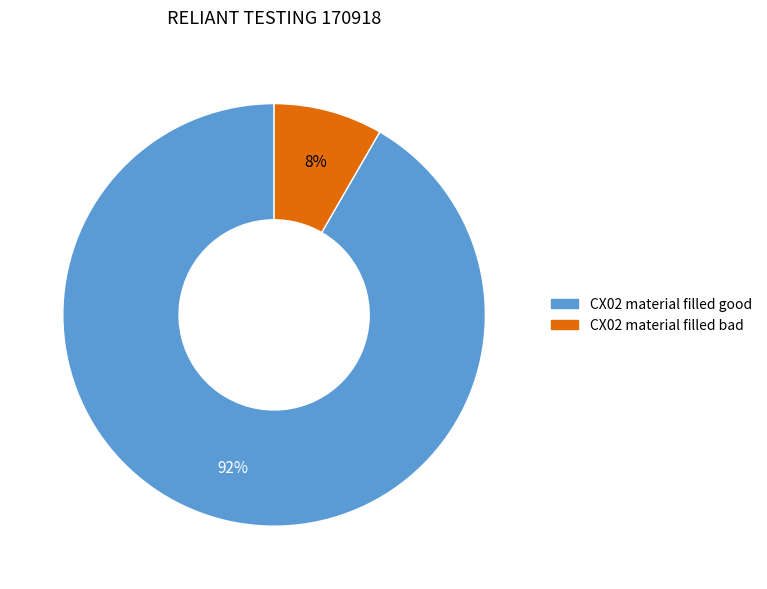

To the nearest percent, what is the average slice percentage?

50%